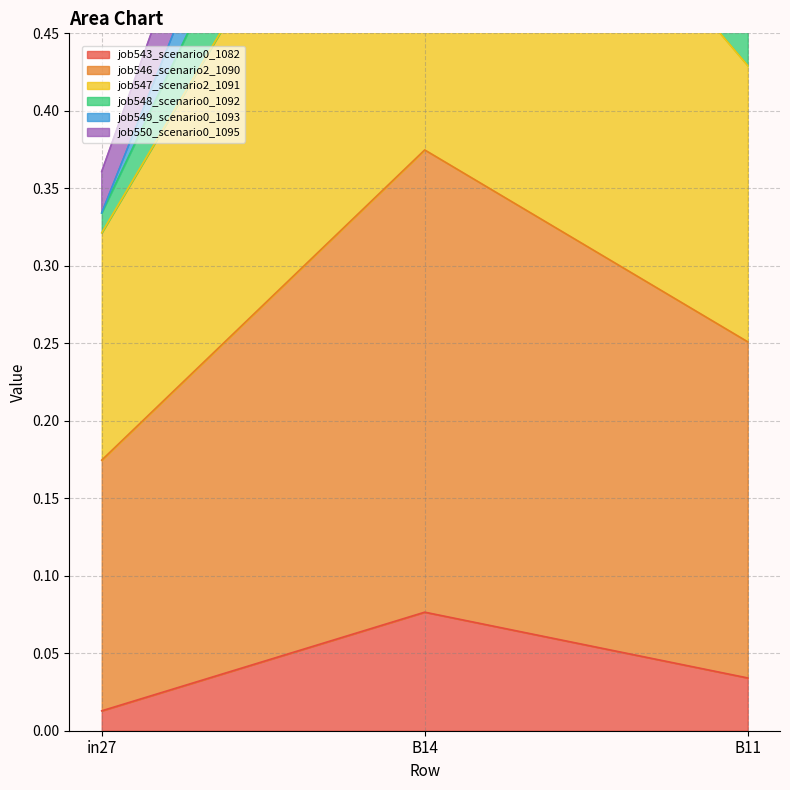

What is the total value across all series at in27?

1.2